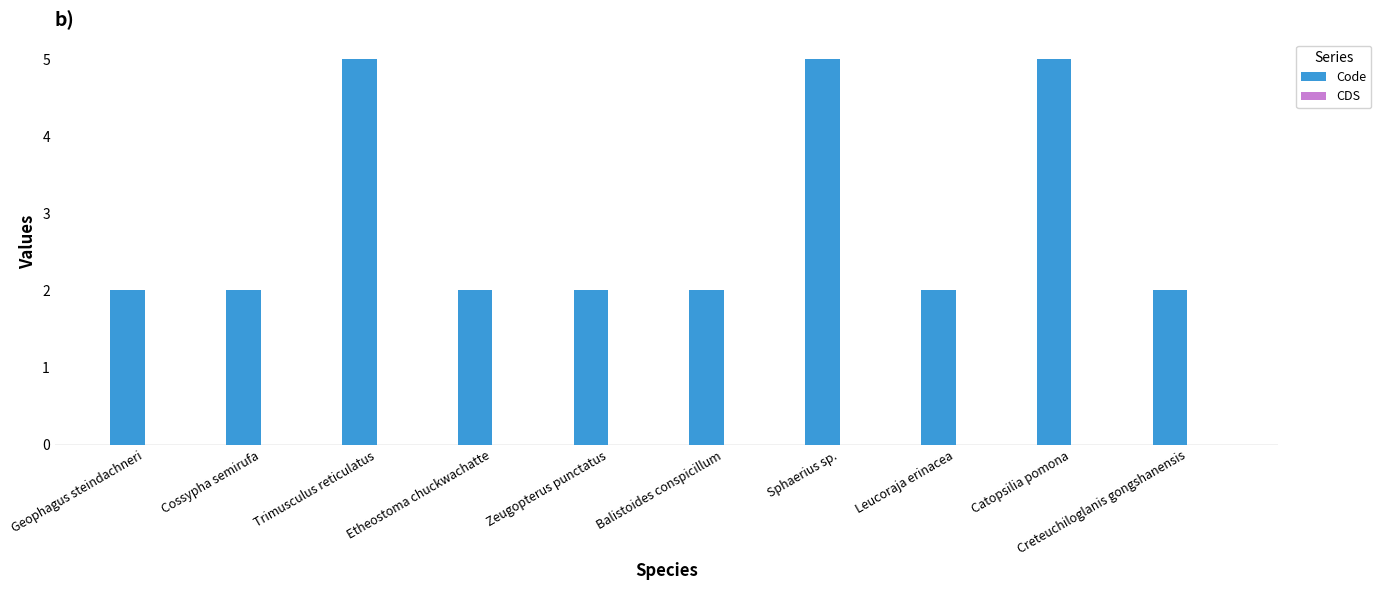

What is the greatest value displayed?

5